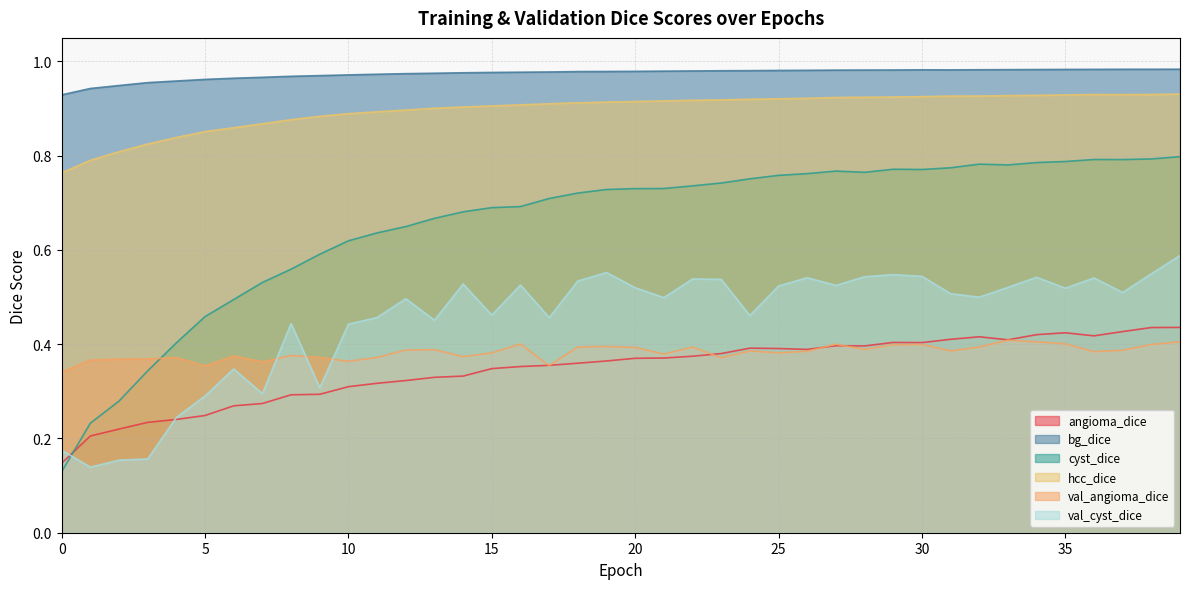

After their last crossing, which series has the higher values: angioma_dice or val_cyst_dice?

val_cyst_dice